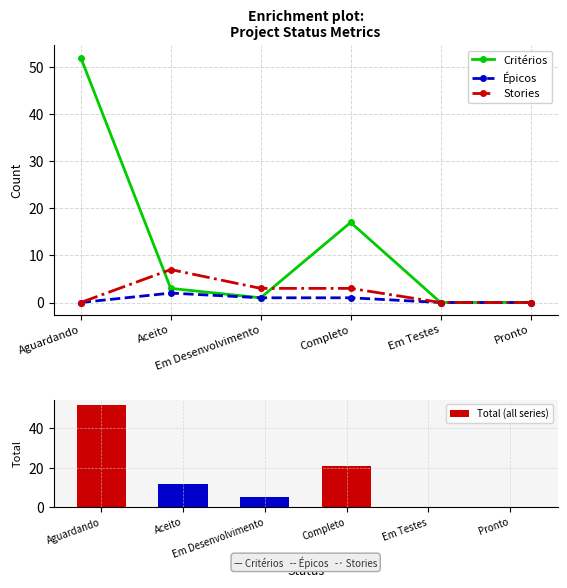

What is the average value of the Critérios series?

12